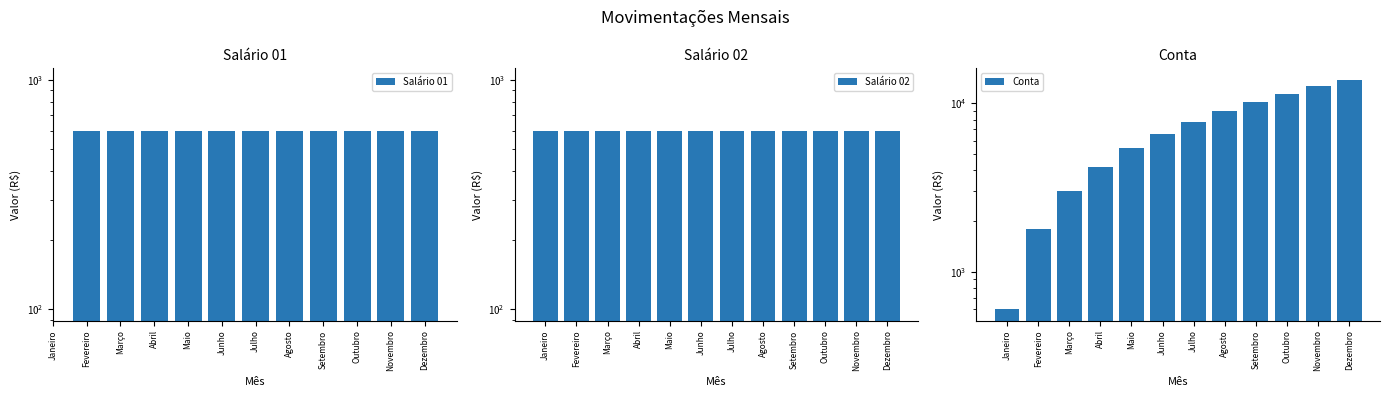

At which label does Conta first exceed 7800?

Agosto